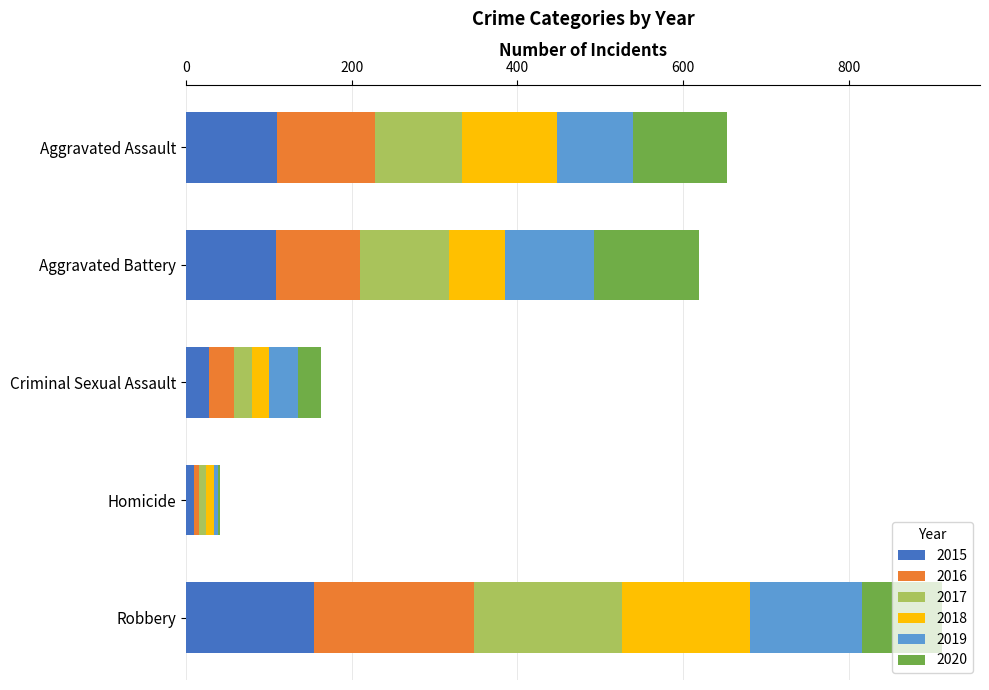

At which category is the sum across all series the highest?

Robbery